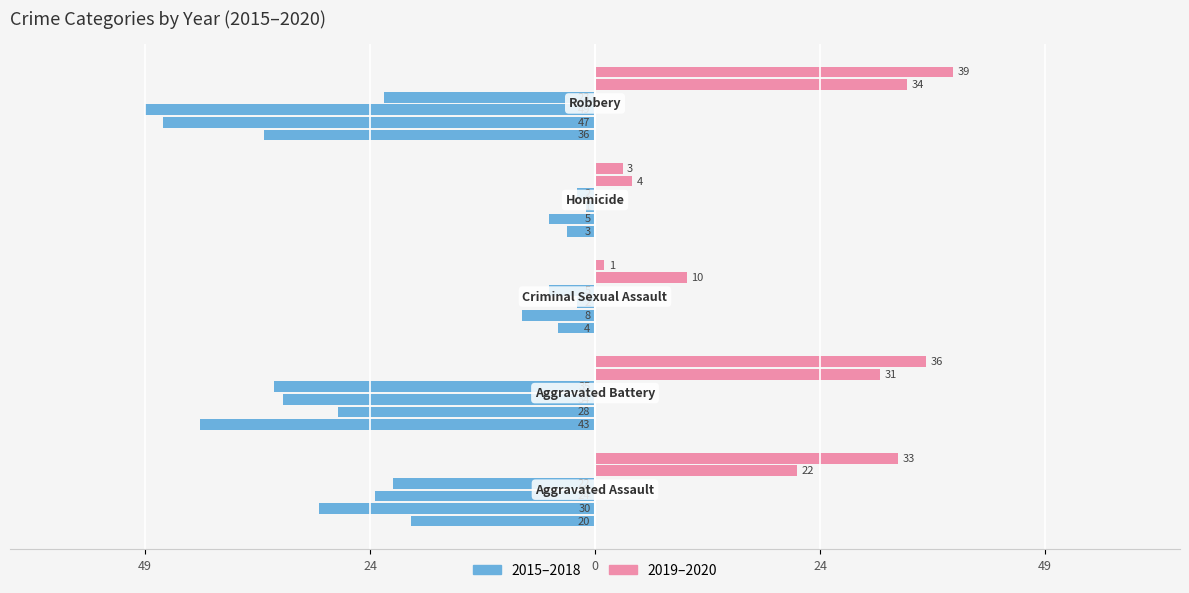

The 2016 series shows -12 at Robbery. True or false?

False